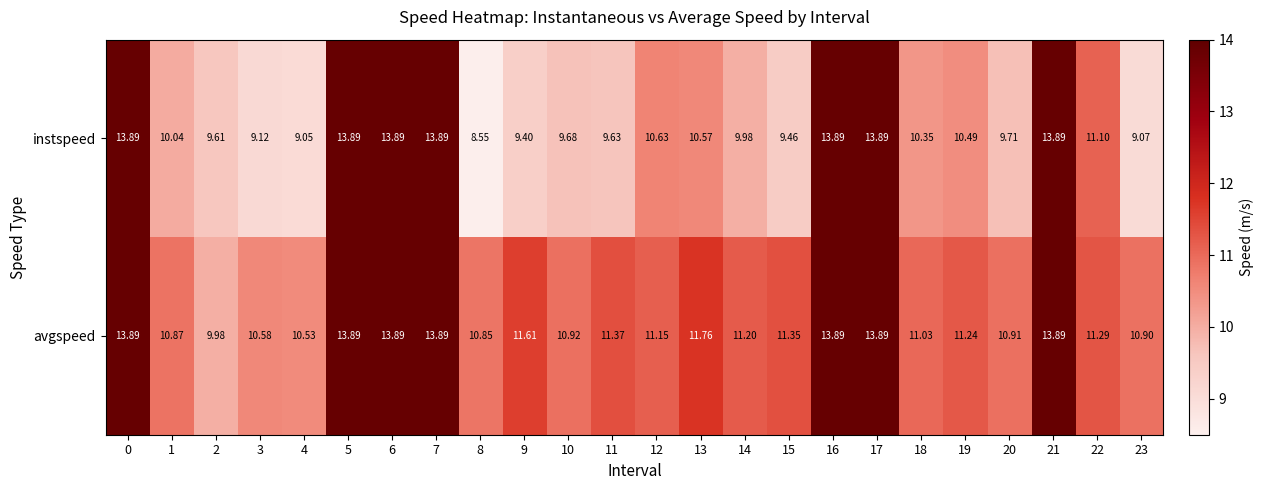

List the series in order of their overall mean, lowest first.

instspeed, avgspeed